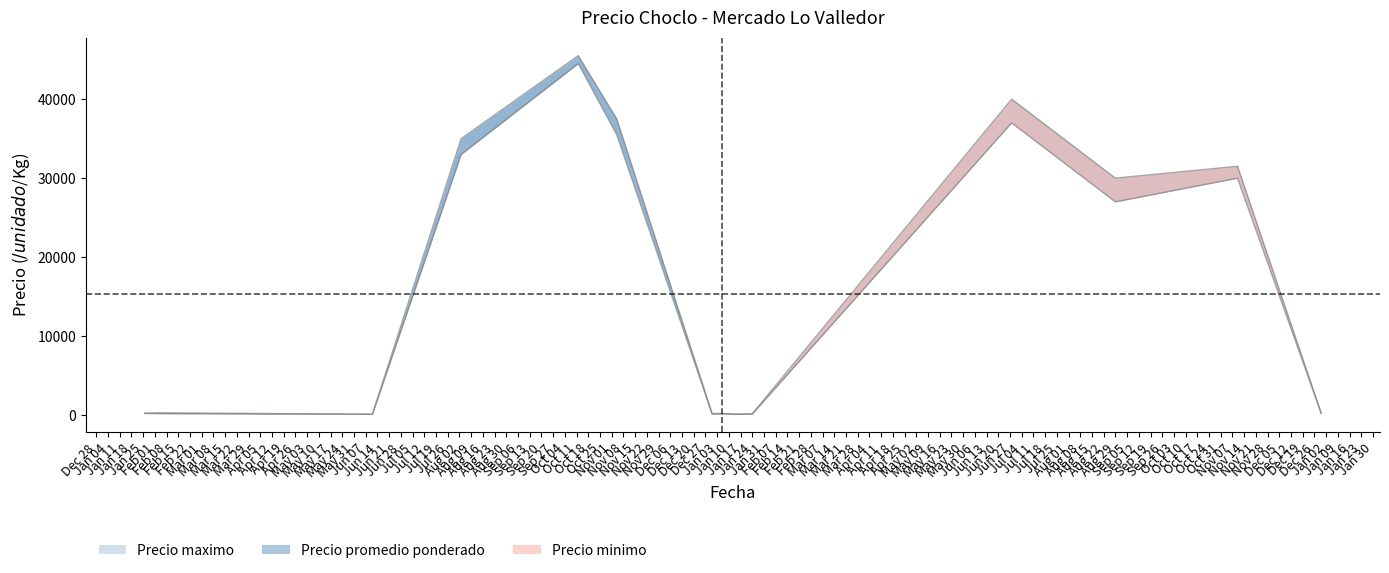

Between 9 and 18, which series saw the biggest shift?

Precio maximo